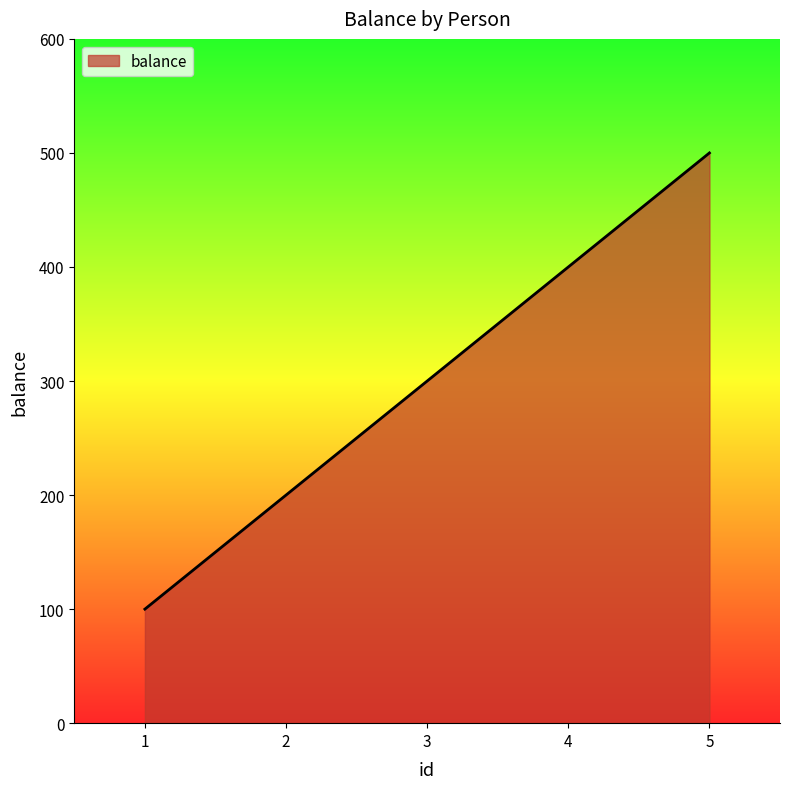

What is the difference between the second highest and minimum values?

300